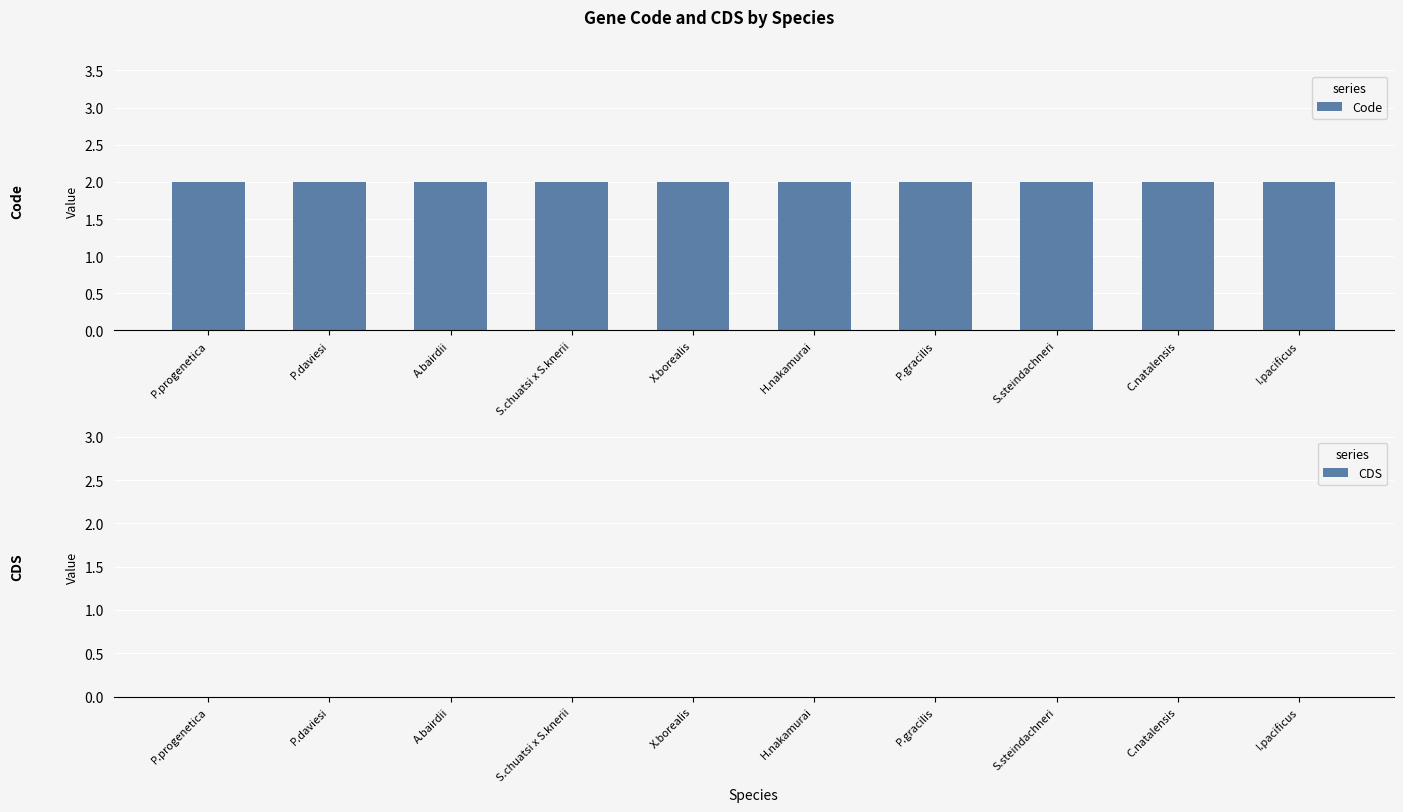

Does the chart contain any negative values?

No